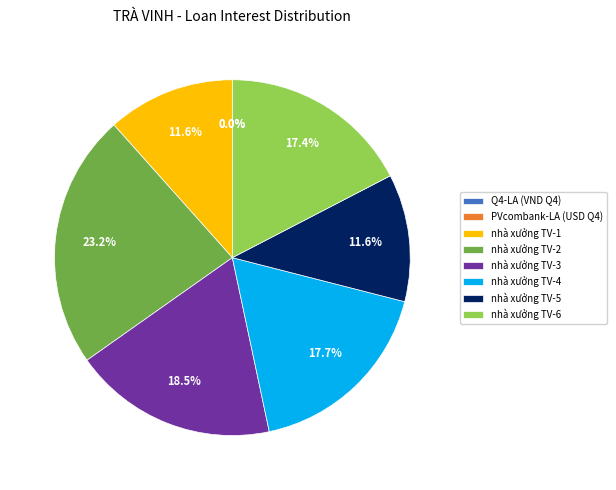

What is the total percentage of nhà xưởng TV-6 and nhà xưởng TV-4?

35.1%